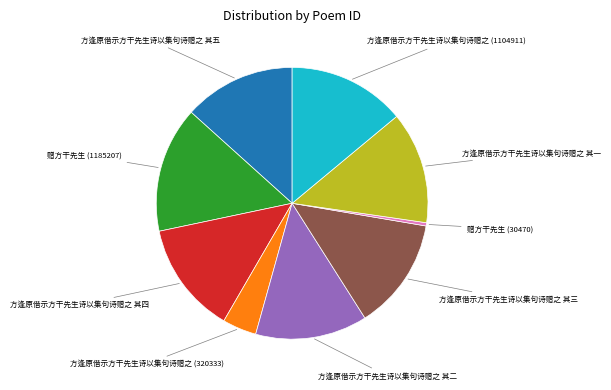

Which slice is the largest?

赠方干先生 (1185207)